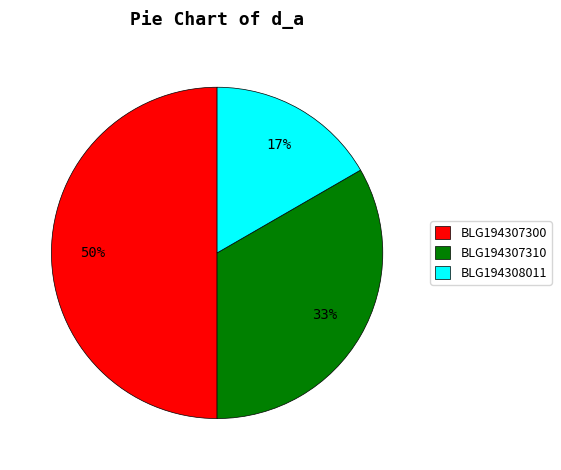

To the nearest percent, what is the combined percentage of BLG194307310 and BLG194308011?

50%